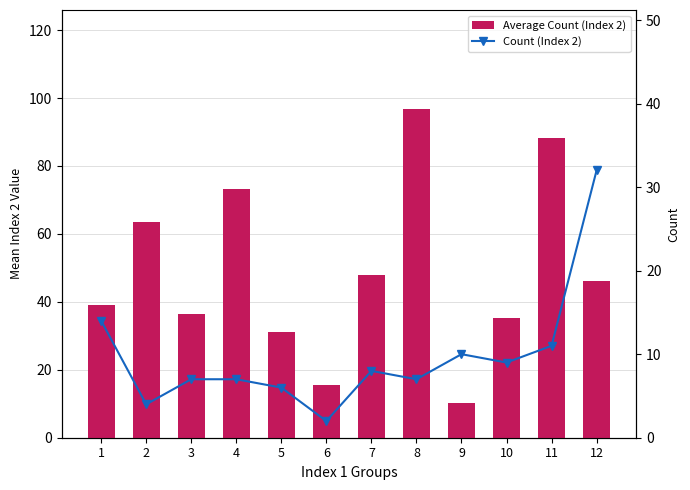

How many data points in Average Count (Index 2) are less than 46?

6